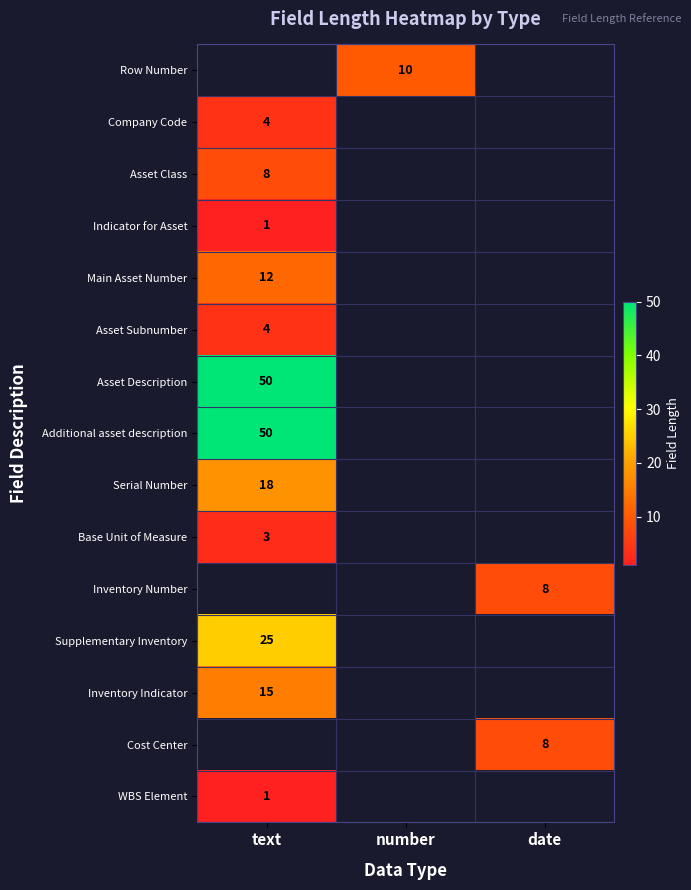

Where is Base Unit of Measure nearest to the value 3?

text